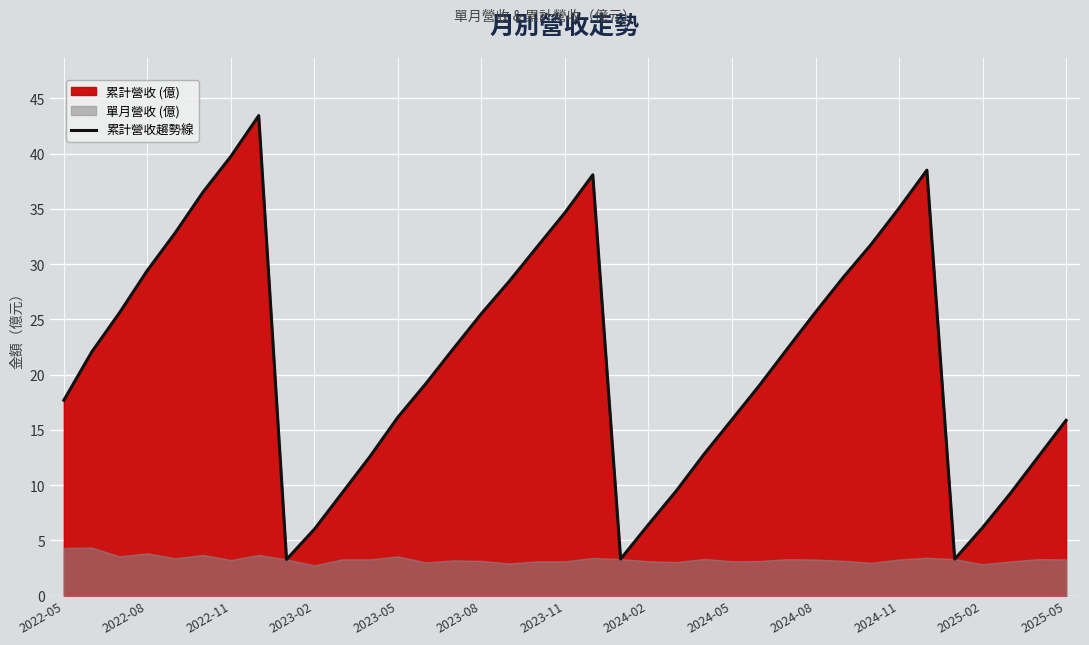

What is the difference between the maximum and second lowest values?

40.1